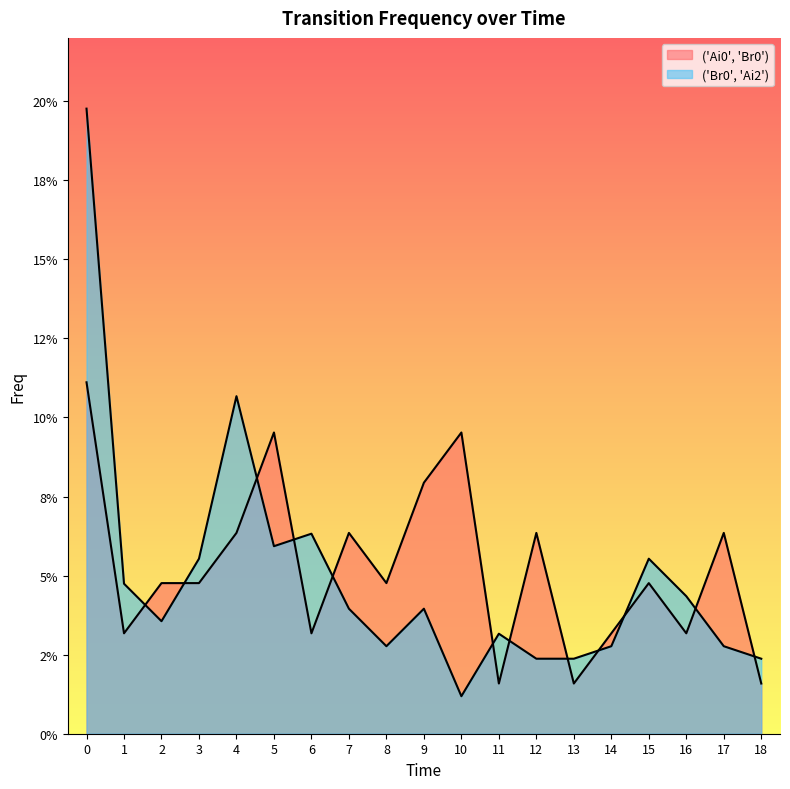

At how many categories does at least one series exceed 0?

19